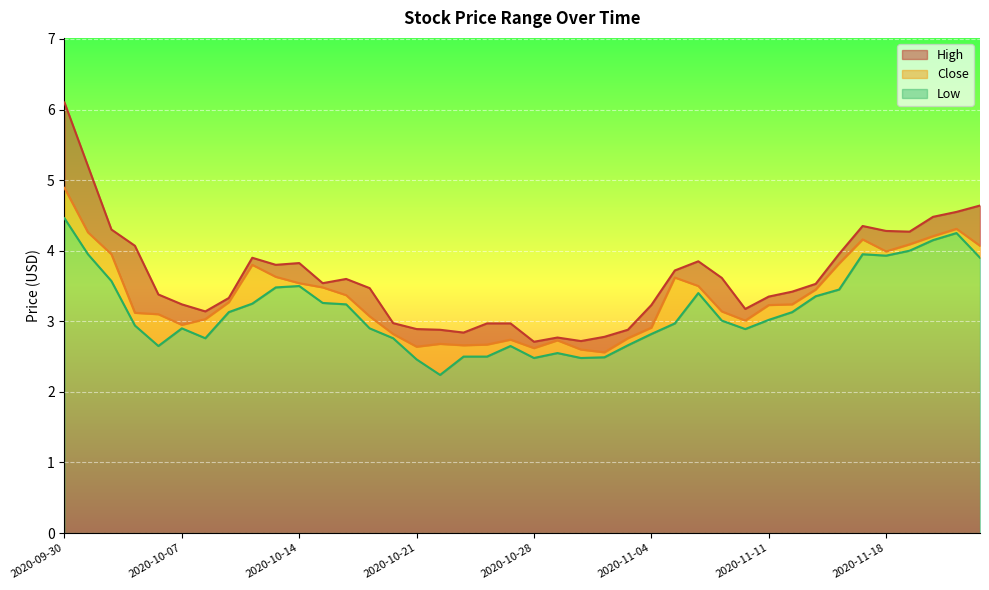

What is the sum of all Low values?

126.0